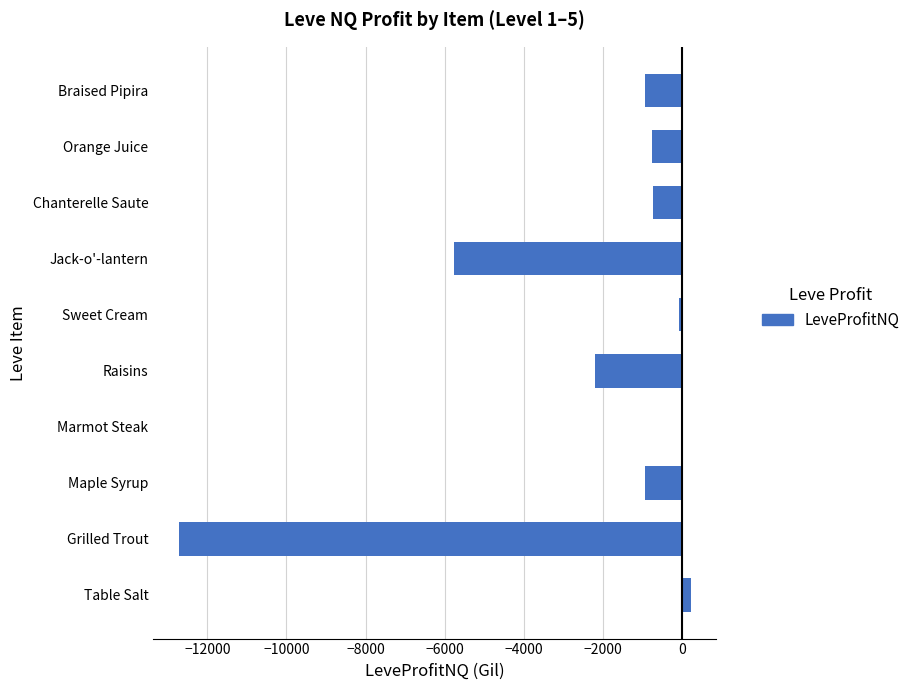

What is the sum of all values?

-23953.8